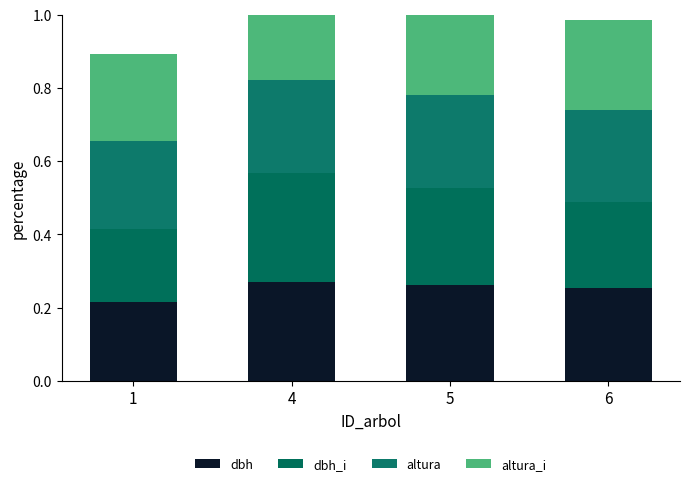

Where is altura nearest to the value 0?

1